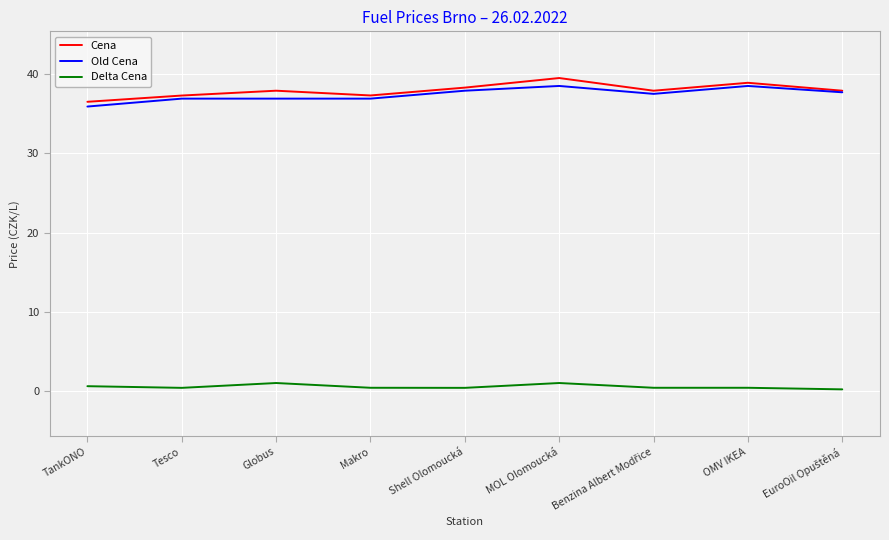

How many distinct data groups are displayed?

3